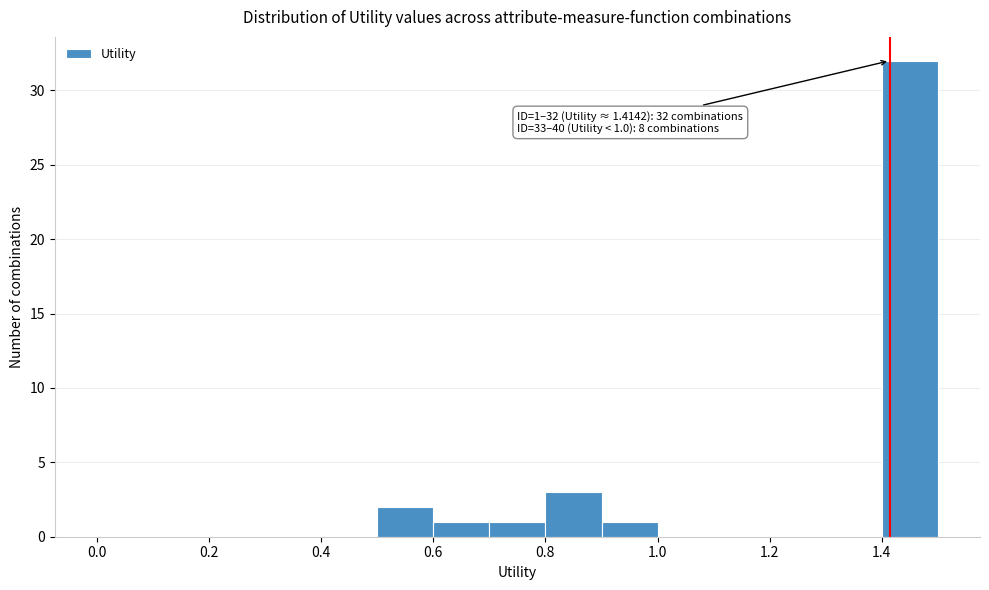

Which range on the x-axis has the tallest bar?

1.4 to 1.5